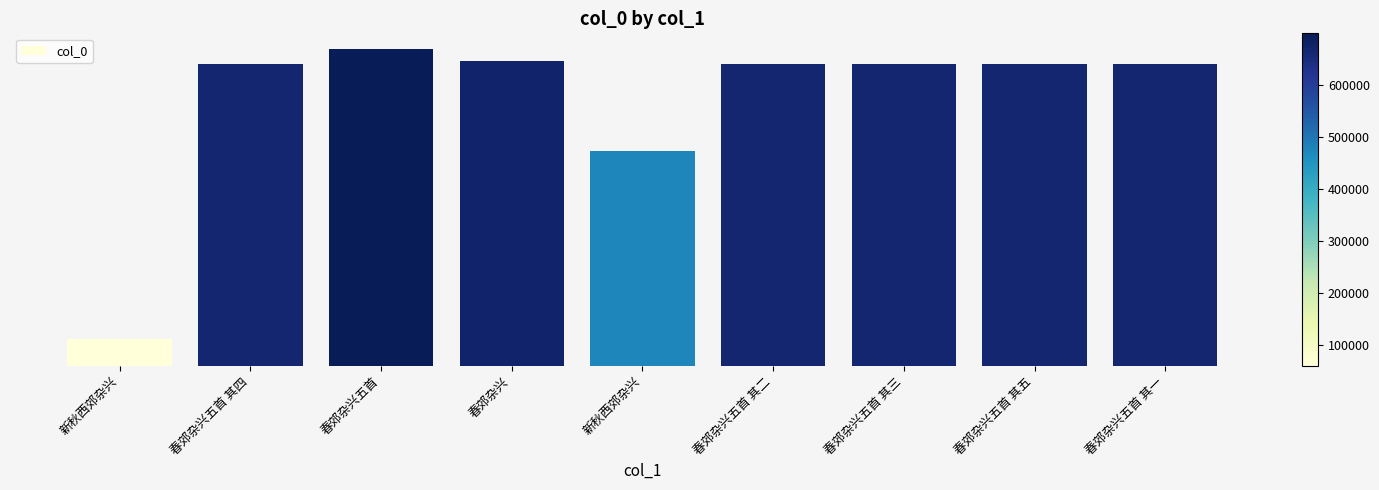

True or false: the data shows 698634 at 春郊杂兴五首.

True